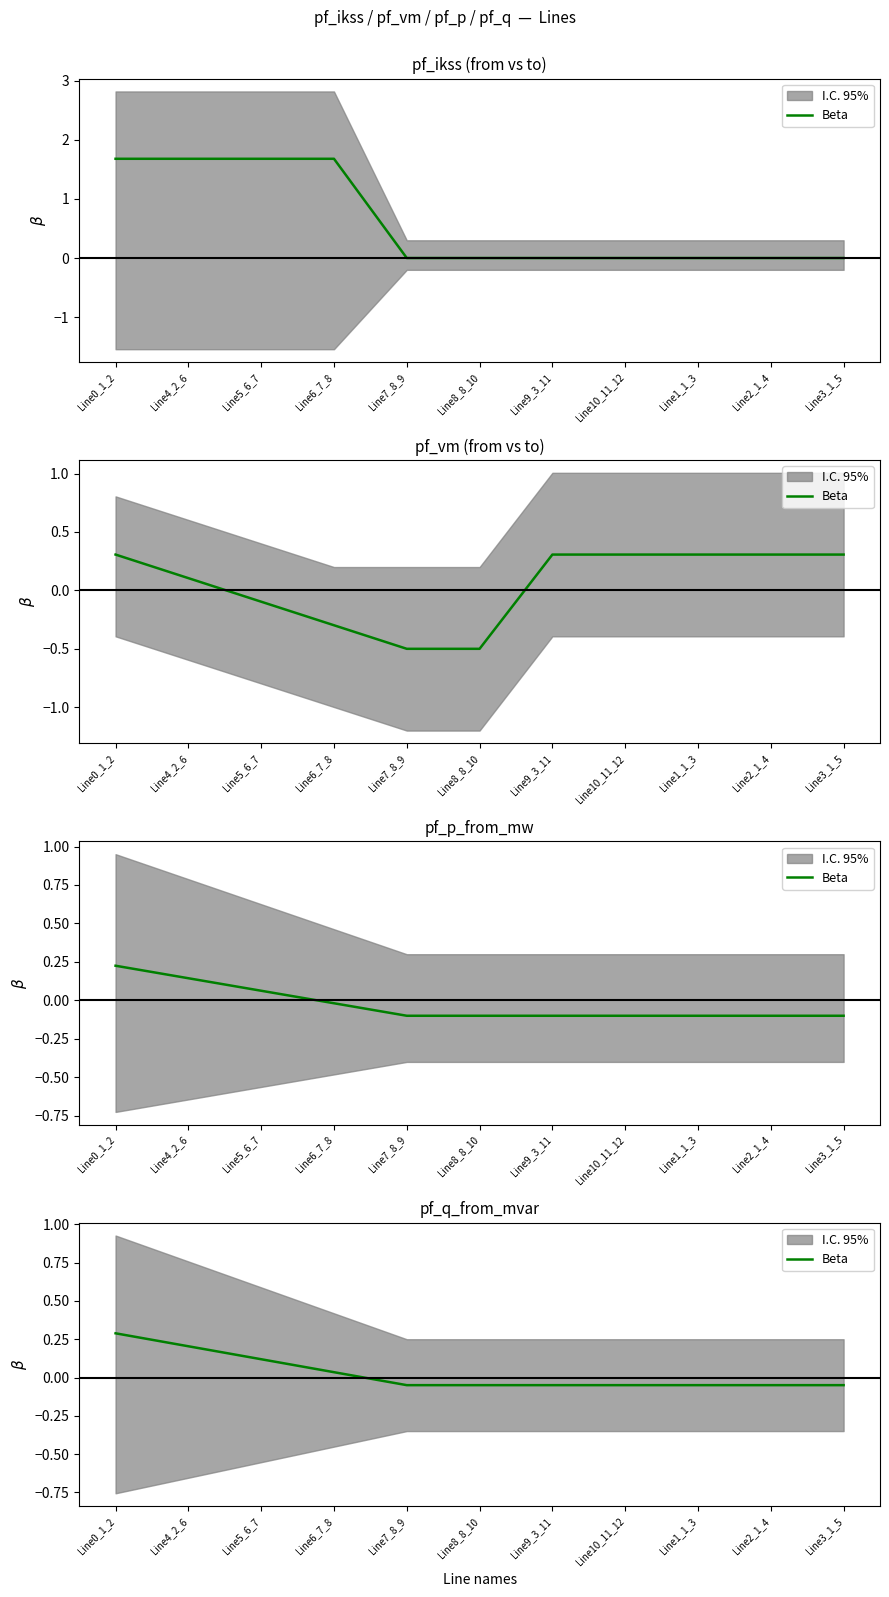

Rank the categories by value from highest to lowest.

Line0_1_2, Line4_2_6, Line5_6_7, Line6_7_8, Line7_8_9, Line8_8_10, Line9_3_11, Line10_11_12, Line1_1_3, Line2_1_4, Line3_1_5